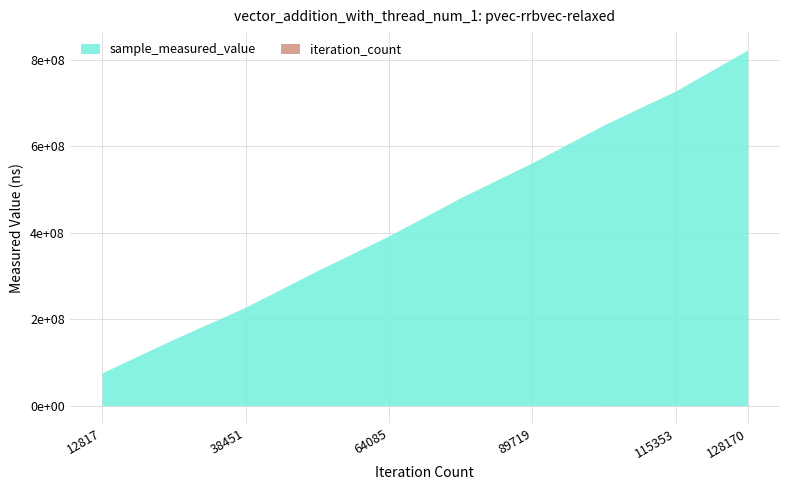

Reading left to right, transcribe all the data shown in this chart.

sample_measured_value: 12817=75521134	25634=153448731	38451=227390383	51268=311901659	64085=392434460	76902=480753610	89719=561862455	102536=649196428	115353=727862644	128170=822425092
iteration_count: 12817=12817	25634=25634	38451=38451	51268=51268	64085=64085	76902=76902	89719=89719	102536=102536	115353=115353	128170=128170